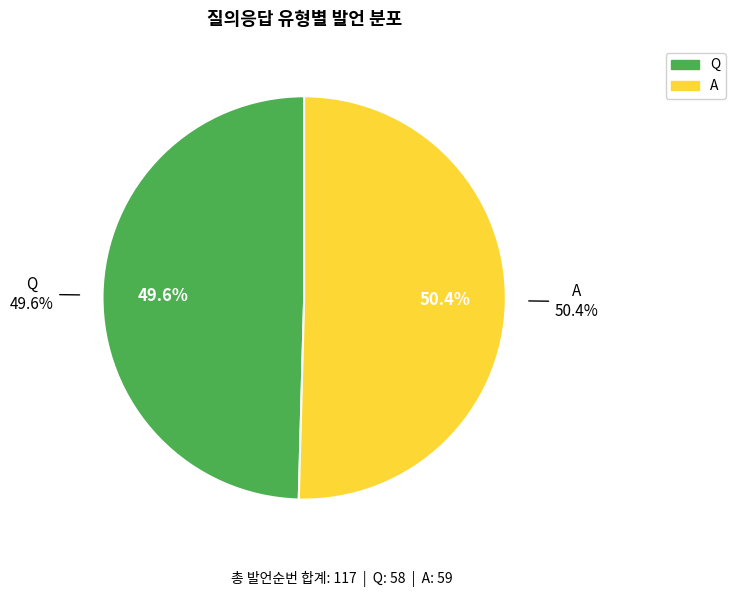

What is the largest slice in the pie chart?

A